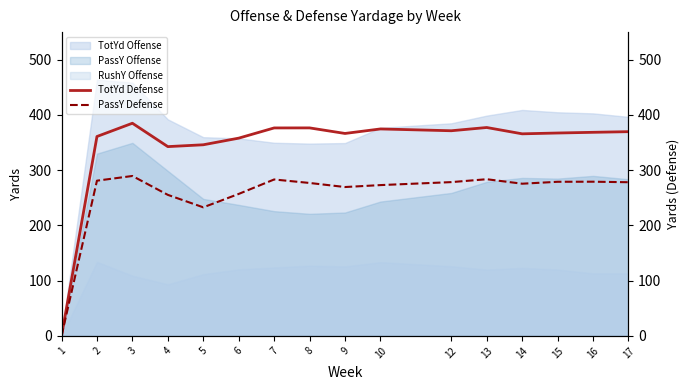

True or false: TotYd Defense and PassY Defense intersect in this chart.

False